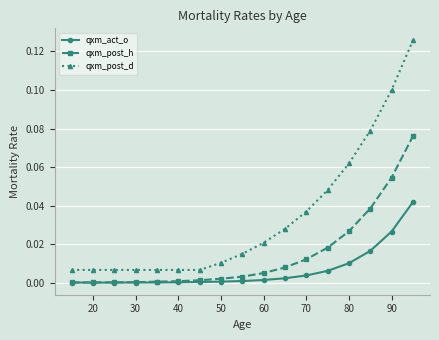

Which series has the widest spread of values?

qxm_post_d